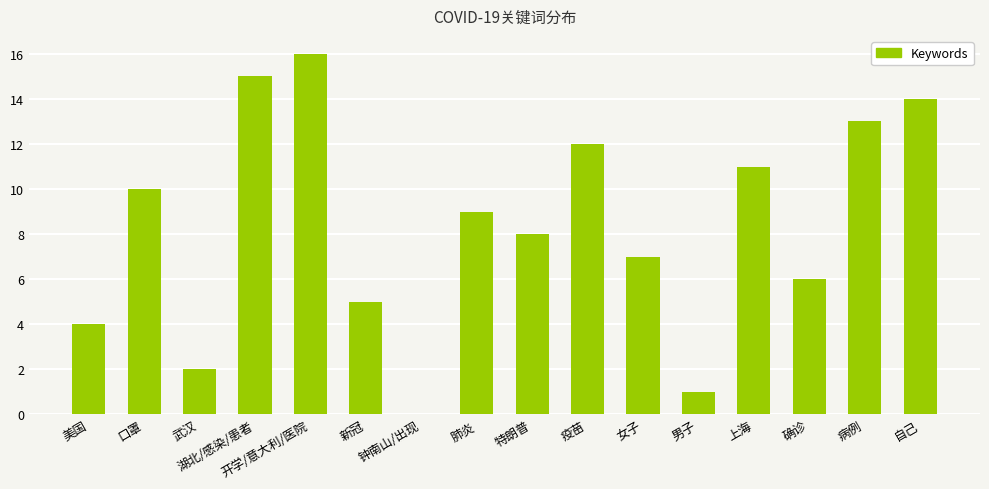

How many positive values are there?

15